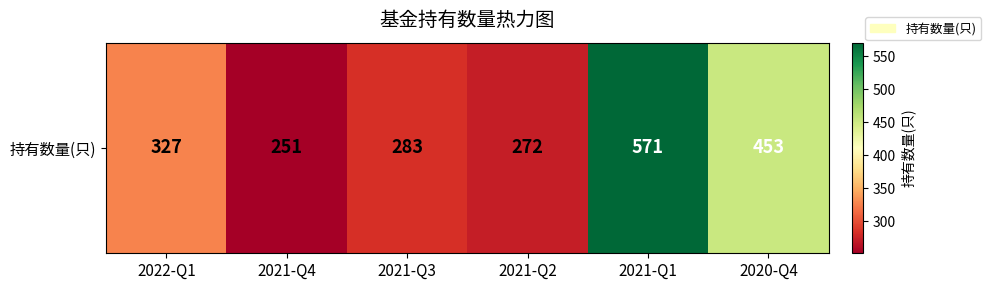

The value at 2021-Q4 is 251. True or false?

True